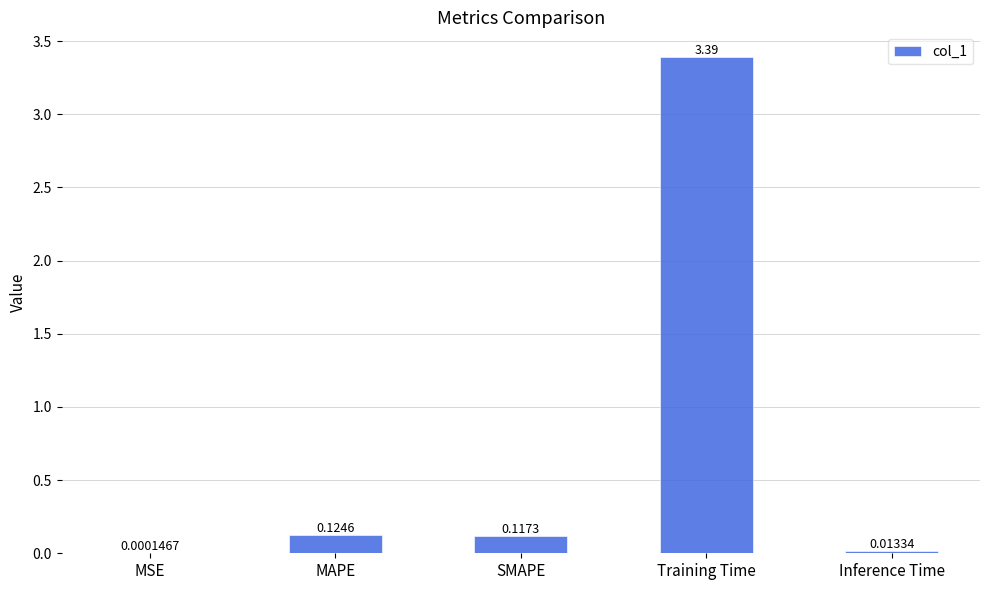

Between MAPE and SMAPE, which is larger?

MAPE